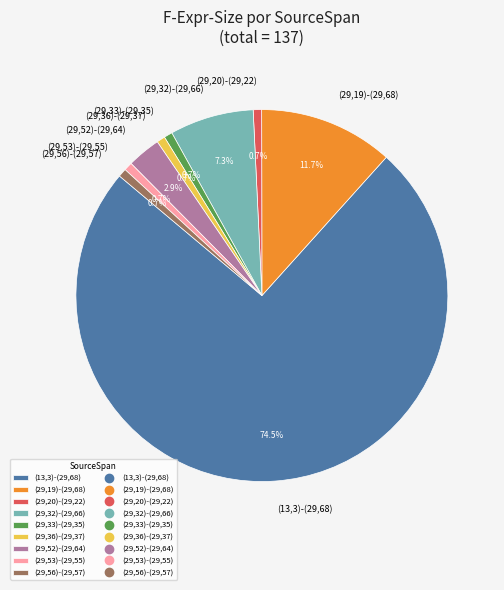

True or false: (29,36)-(29,37) accounts for 7% of the total.

False